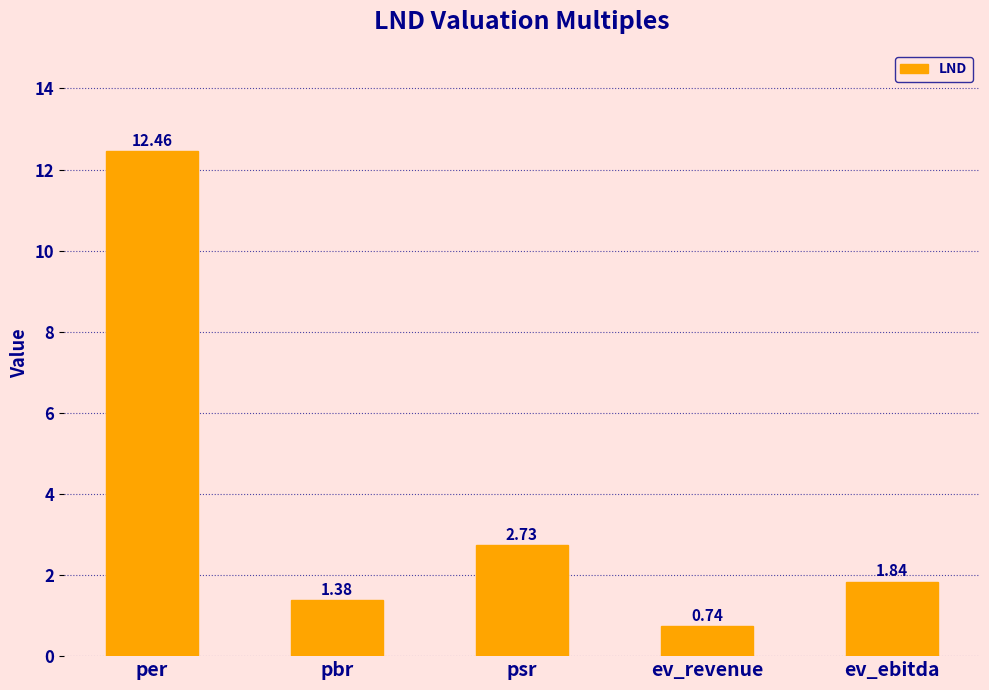

Does the chart contain stacked bars?

No